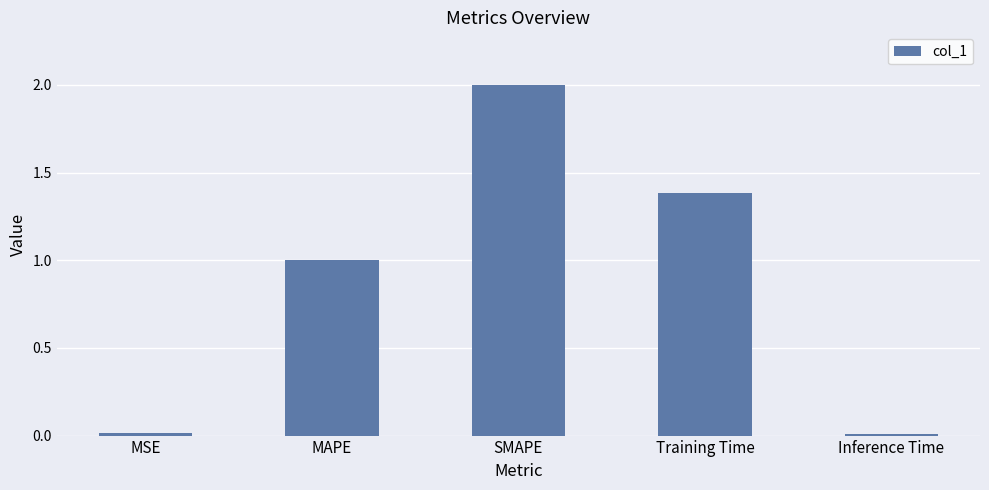

What is the label of the 4th bar from the left?

Training Time